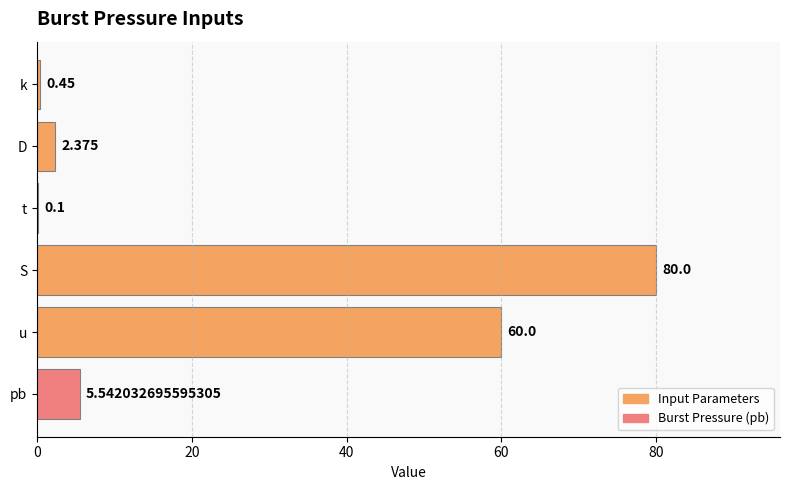

Which has a higher value, u or t?

u